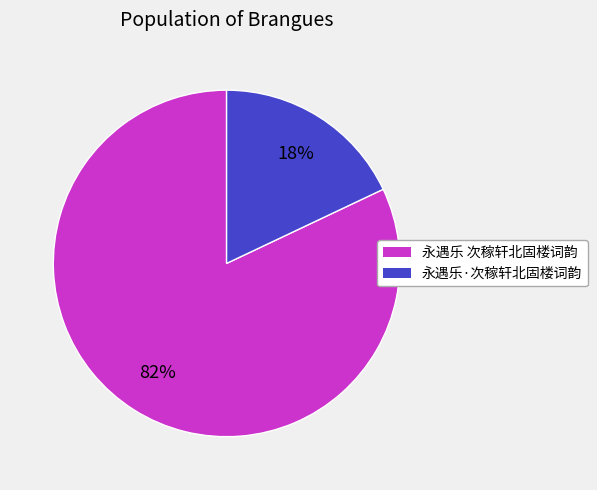

The 永遇乐 次稼轩北固楼词韵 slice represents 67% of the pie. True or false?

False